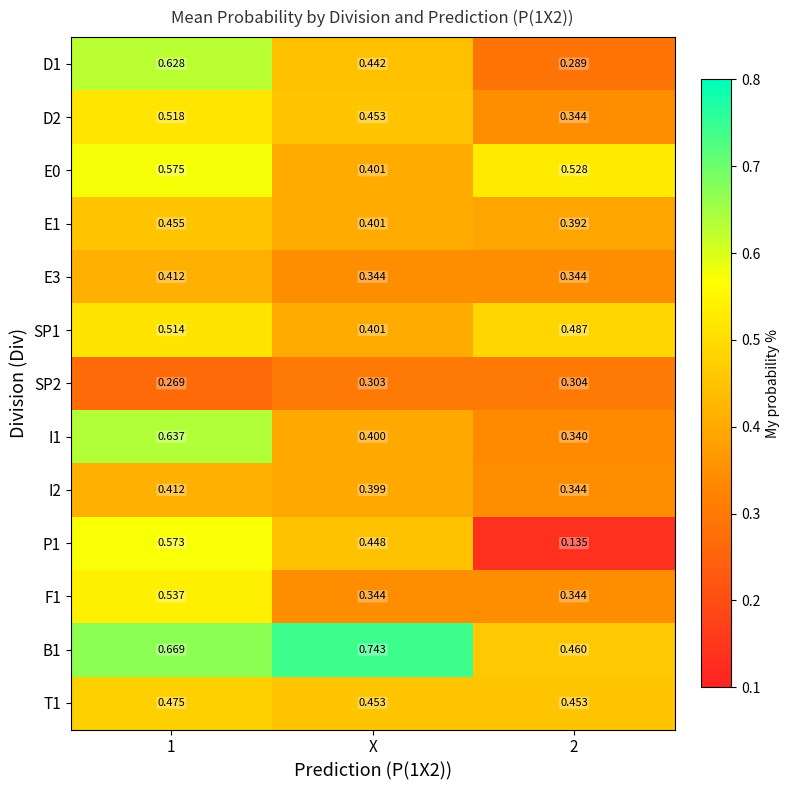

Is the value of B1 at 1 greater than the value of E0 at 1?

Yes